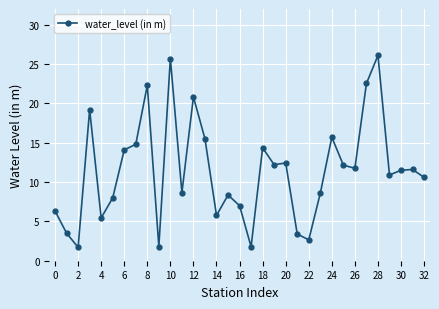

What is the sum of all values?

377.1